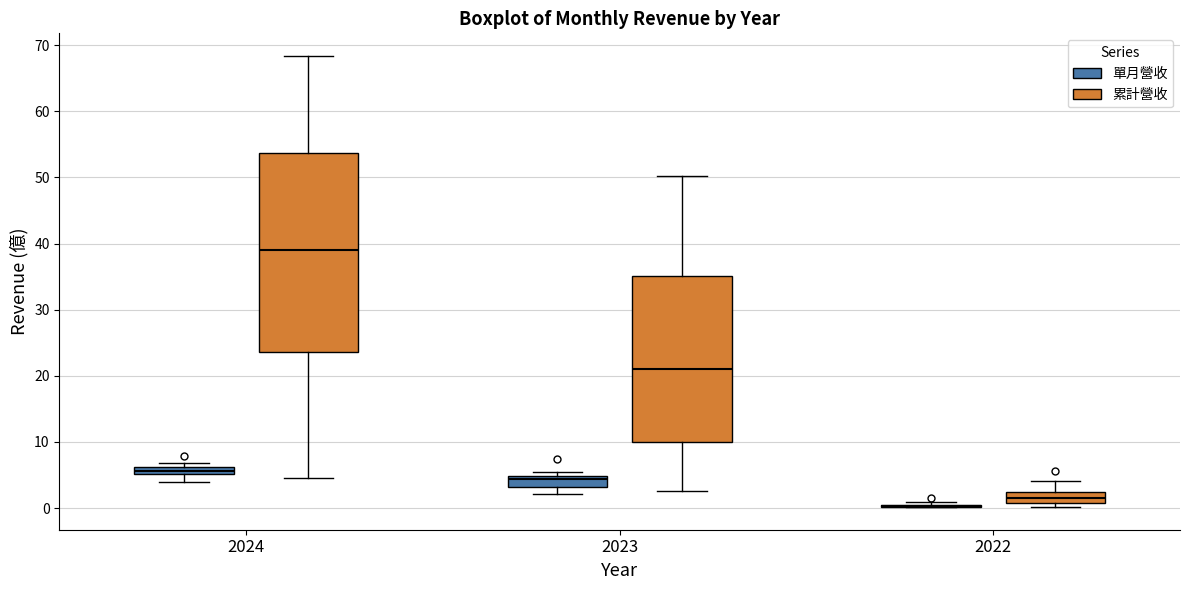

Where does the median line of the box for 2024 (累計營收) sit on the y-axis? The values are not printed on the chart, so give them approximately, as read against the axis.

39